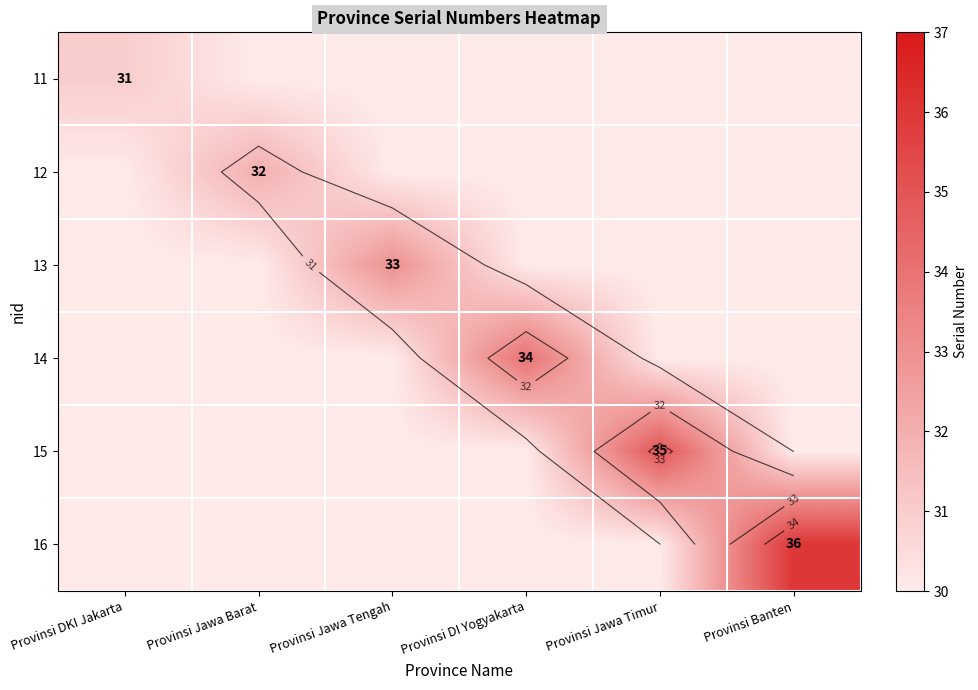

Which series has the largest total across all categories?

16